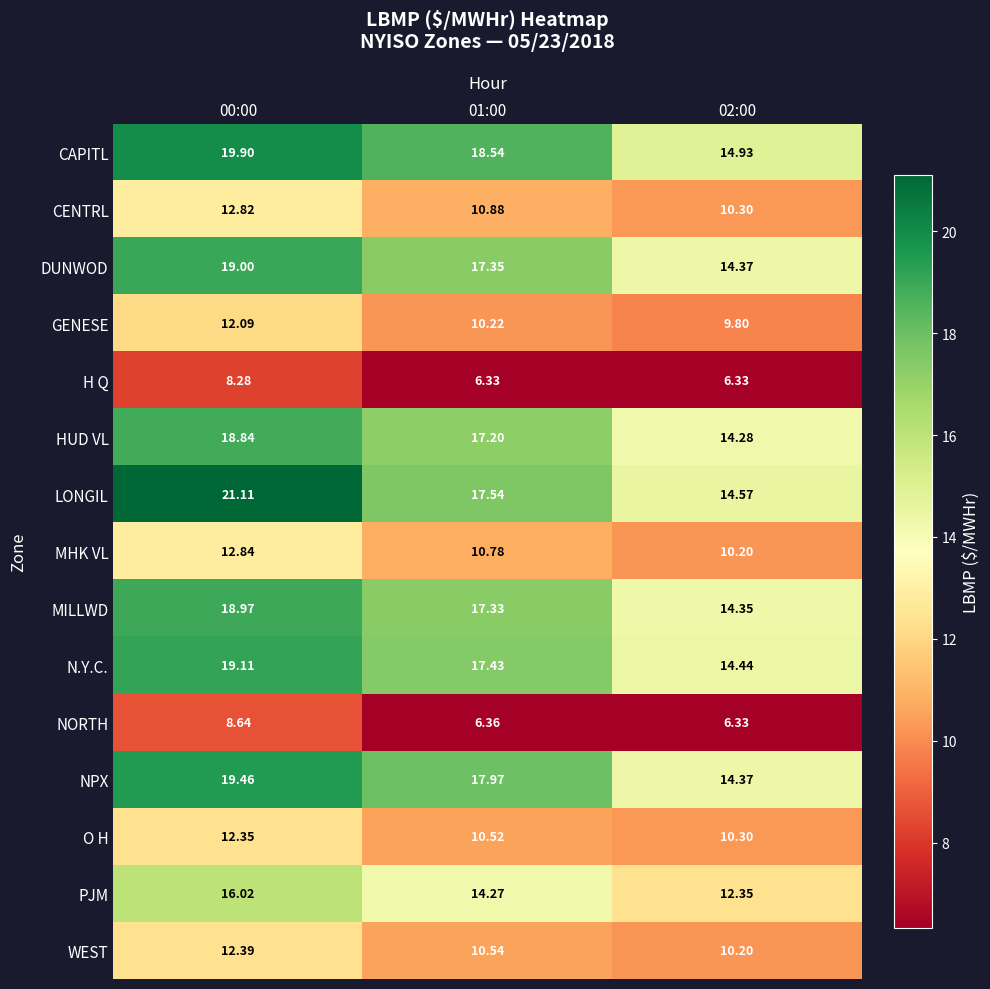

At 01:00, list the series in order from largest to smallest.

CAPITL, NPX, LONGIL, N.Y.C., DUNWOD, MILLWD, HUD VL, PJM, CENTRL, MHK VL, WEST, O H, GENESE, NORTH, H Q